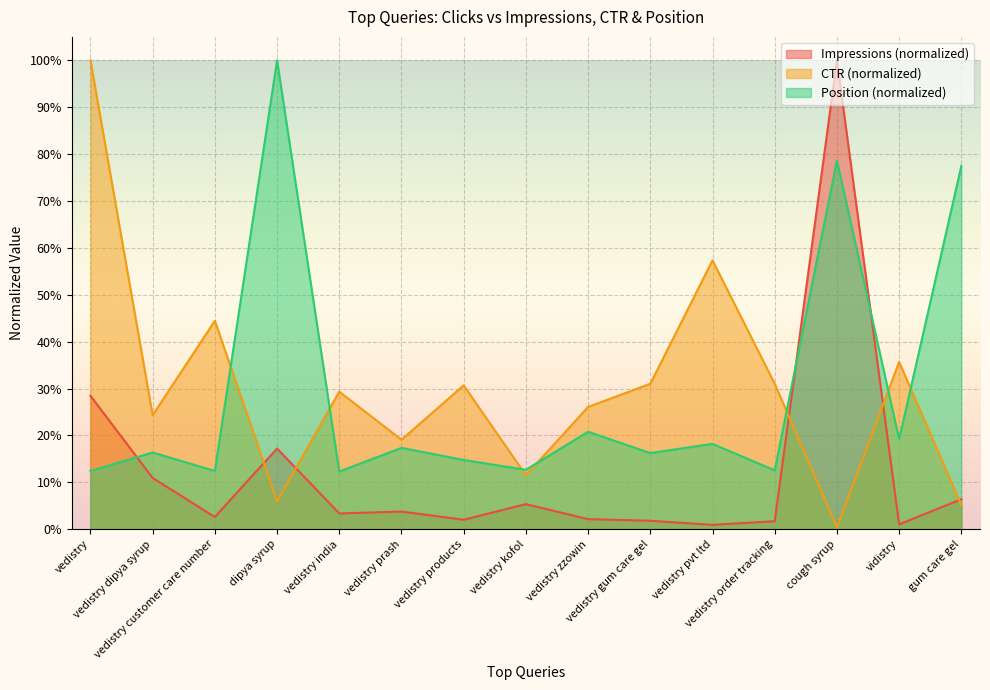

What is the average value of the CTR series?

0.3